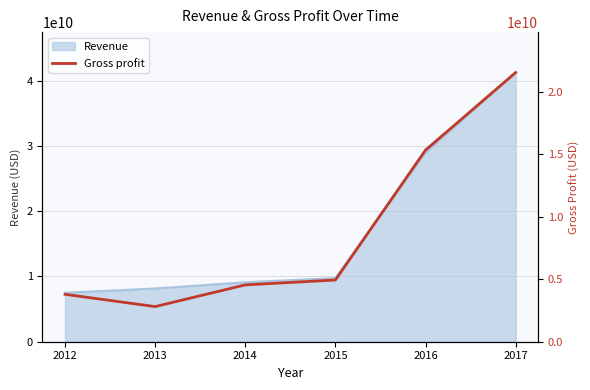

Reading right to left, transcribe all the data shown in this chart.

2017=21532000000	2016=15329000000	2015=4936000000	2014=4546000000	2013=2810000000	2012=3793000000